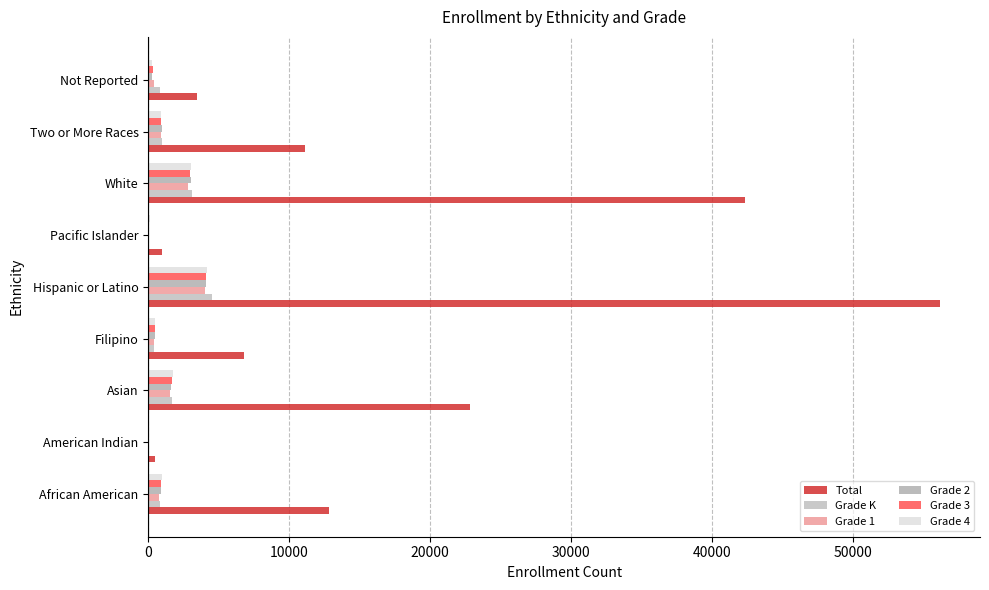

Which series has the largest range (max minus min)?

Total